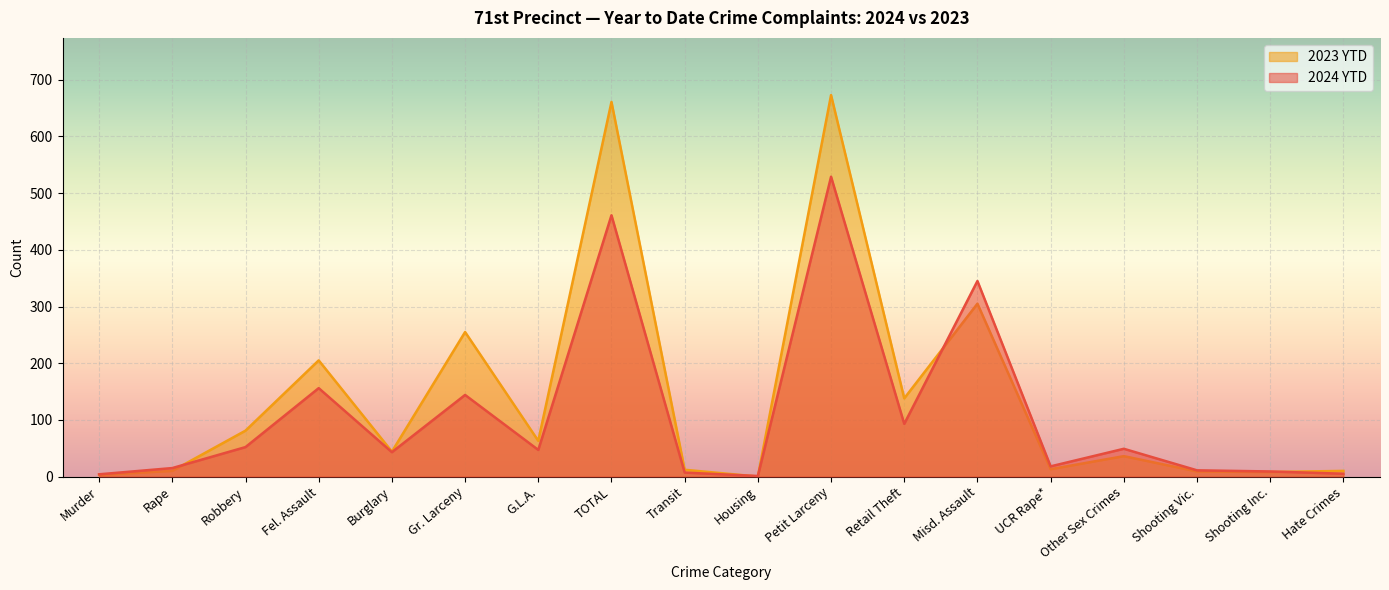

What is the sum of the 2024 YTD values at Gr. Larceny and G.L.A.?

191